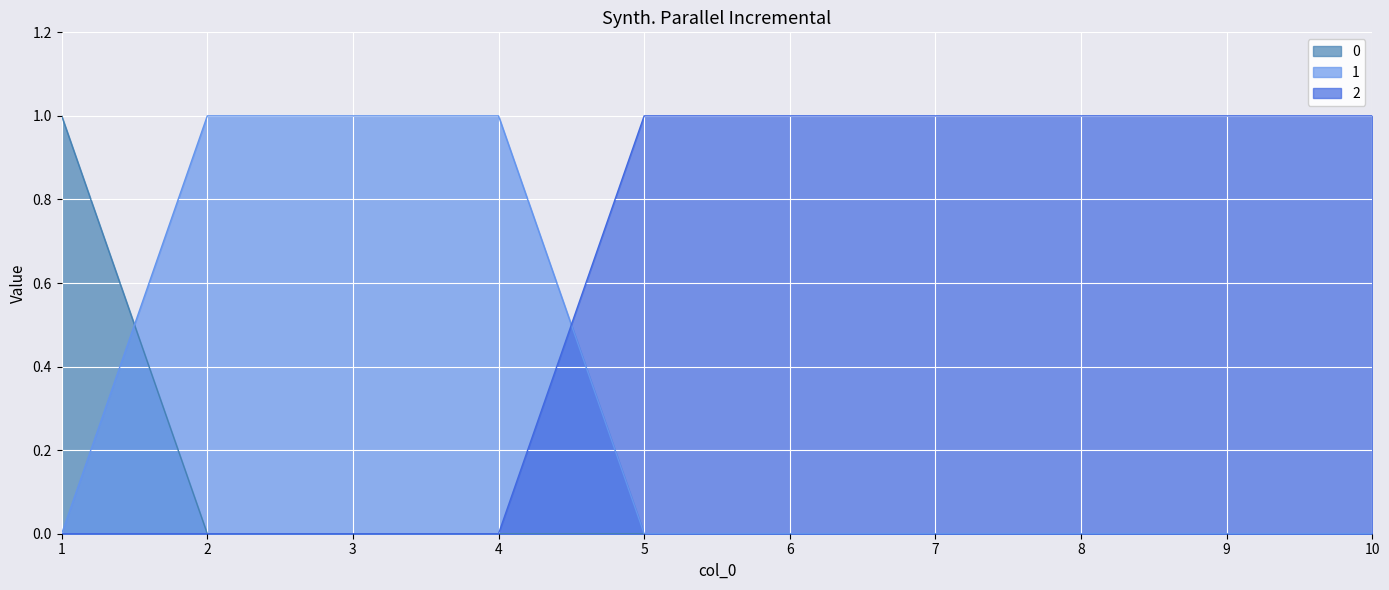

How many 2 values are between 0 and 1?

10